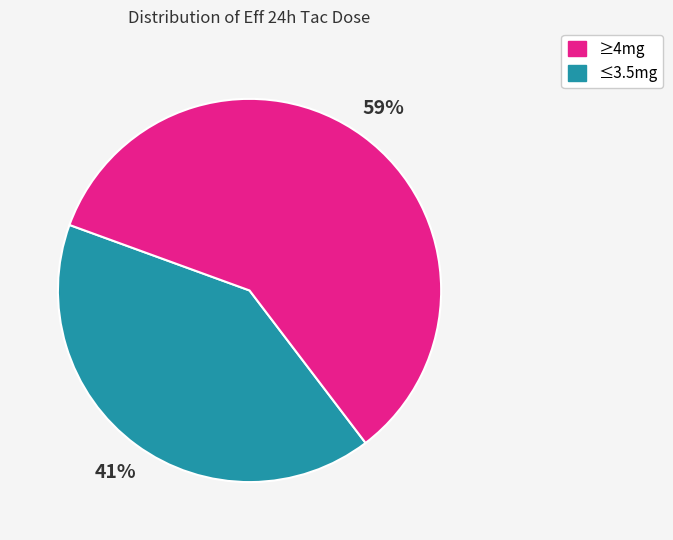

Is there a majority slice in this chart?

Yes